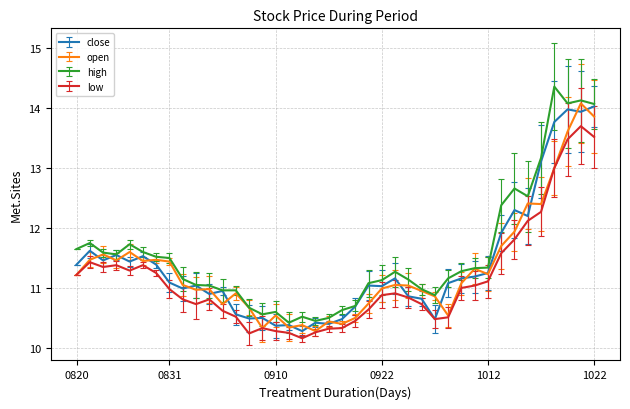

What is the sum of all open values?

453.0